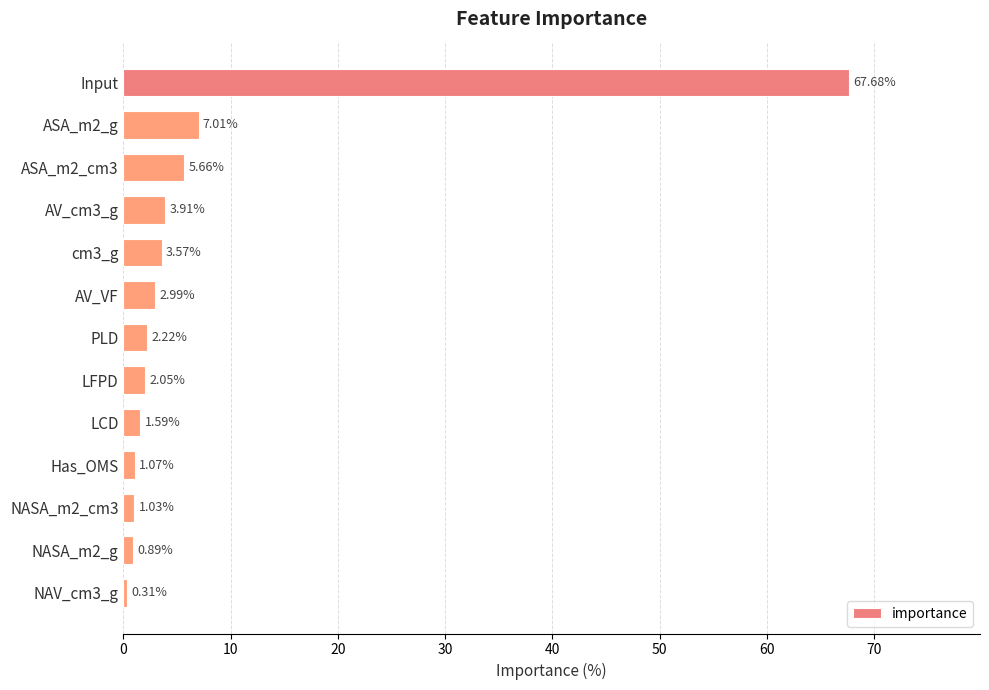

What is the label of the 1st bar from the top?

Input